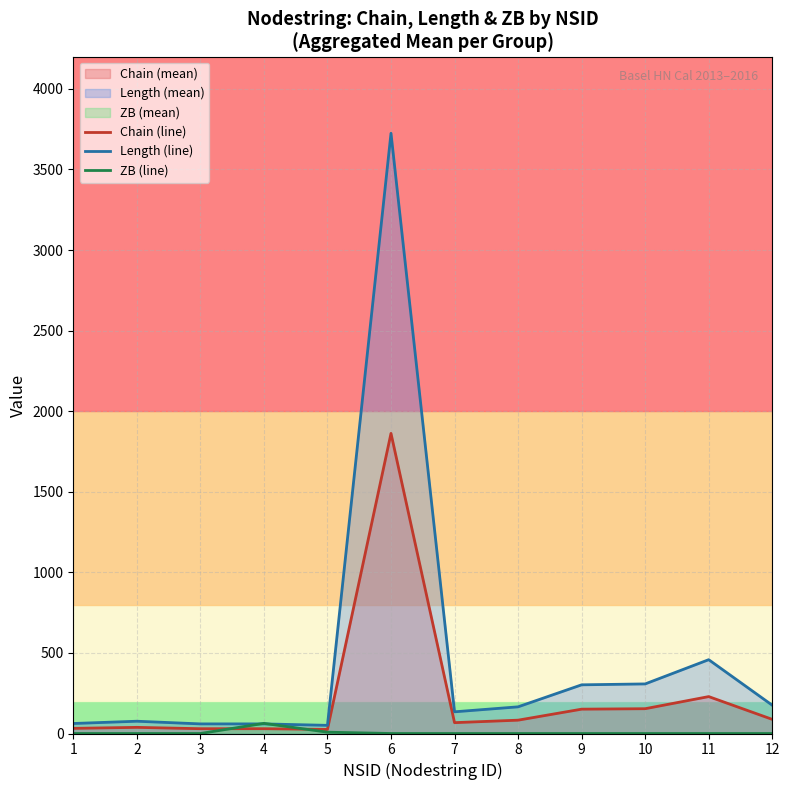

At which category is the sum across all series the highest?

6